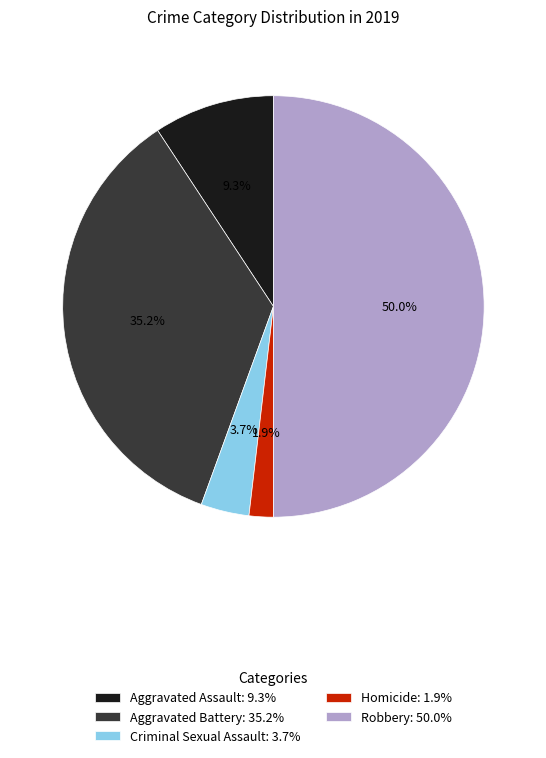

How many slices are in this pie chart?

5